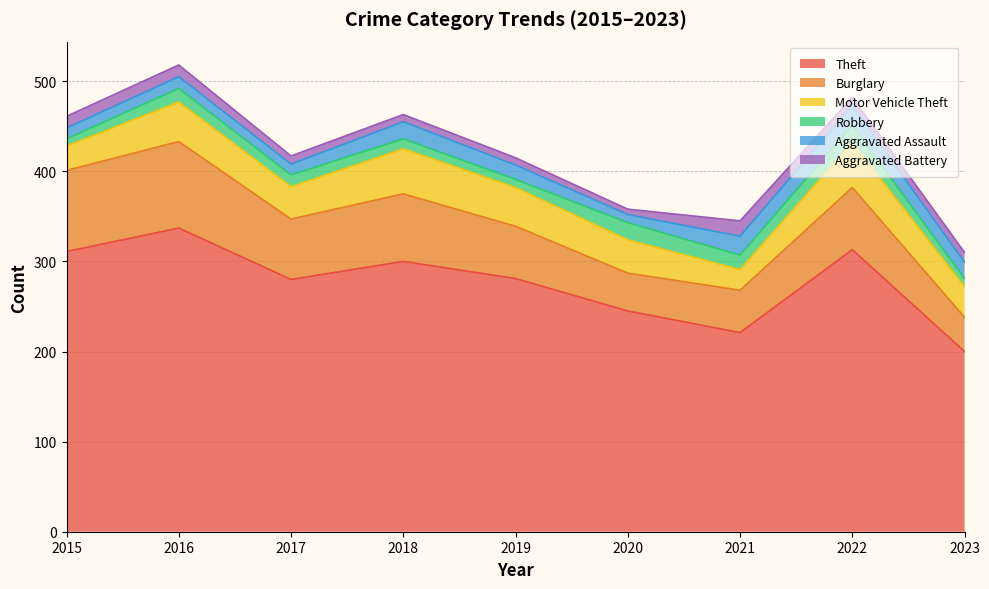

At which category does Robbery reach its first local valley?

2019